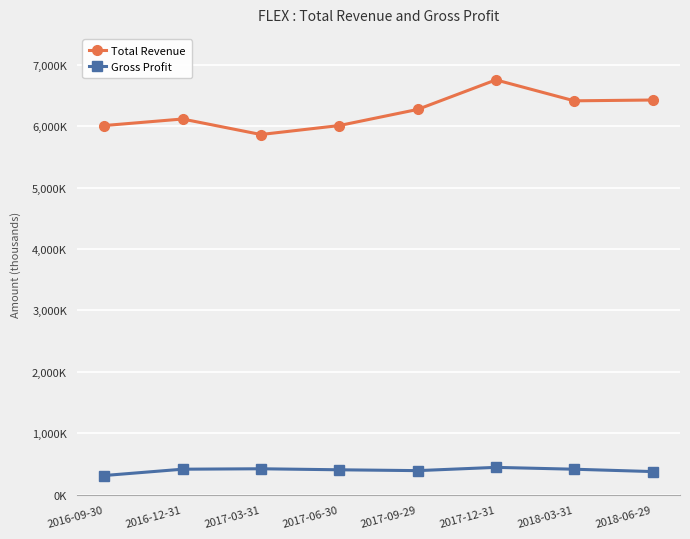

Reading right to left, transcribe all the data shown in this chart.

Total Revenue: 6424000	6410900	6751600	6270400	6008300	5862600	6115000	6008500
Gross Profit: 377900	416200	446400	393300	407000	423600	416500	313700